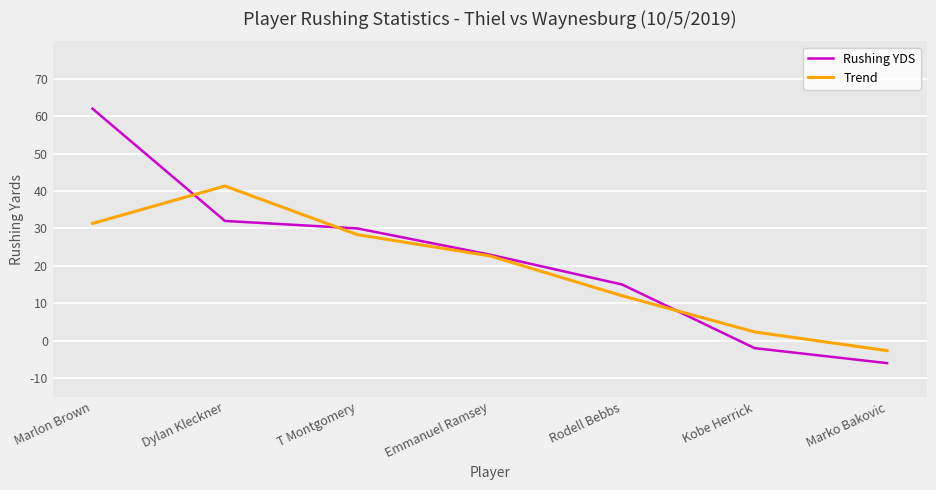

Reading right to left, extract all data points from this chart.

Rushing YDS: Marko Bakovic=-6.0	Kobe Herrick=-2.0	Rodell Bebbs=15.0	Emmanuel Ramsey=23.0	T Montgomery=30.0	Dylan Kleckner=32.0	Marlon Brown=62.0
Trend: Marko Bakovic=-2.7	Kobe Herrick=2.3	Rodell Bebbs=12.0	Emmanuel Ramsey=22.7	T Montgomery=28.3	Dylan Kleckner=41.3	Marlon Brown=31.3